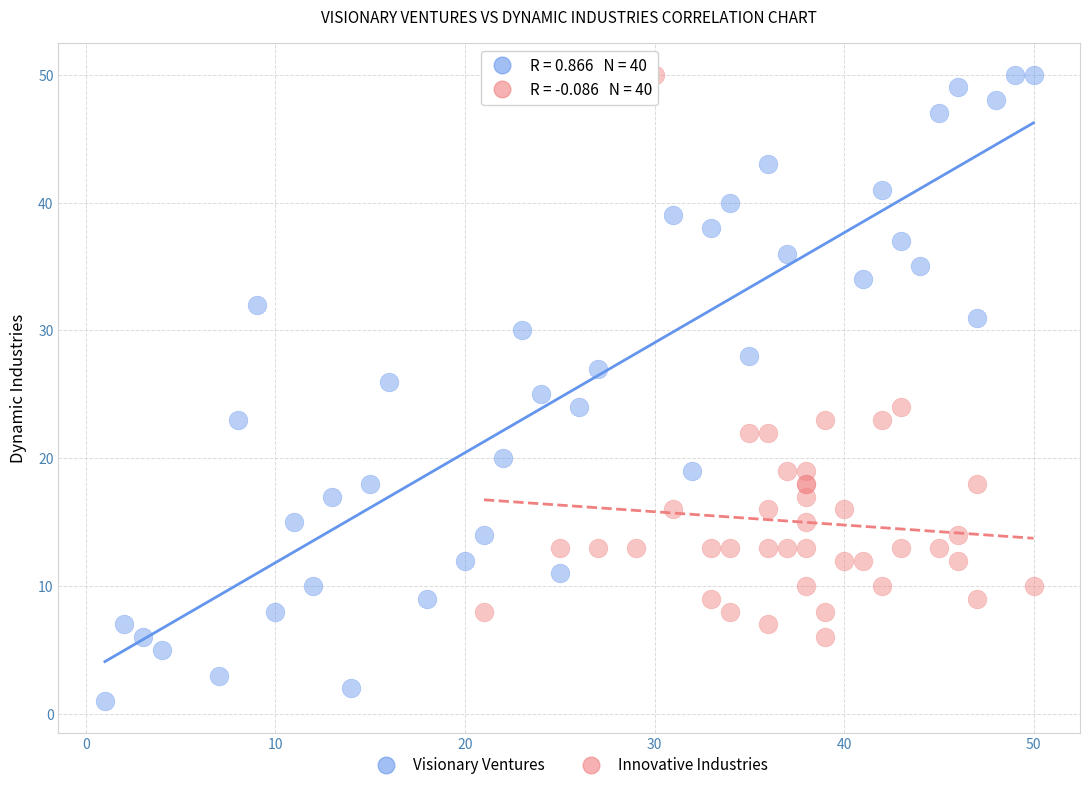

Which series contains the lowest Y value?

Visionary Ventures